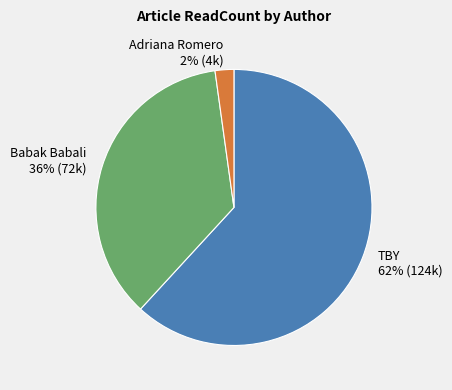

To the nearest percent, what is the difference between the largest and smallest slice percentages?

60%